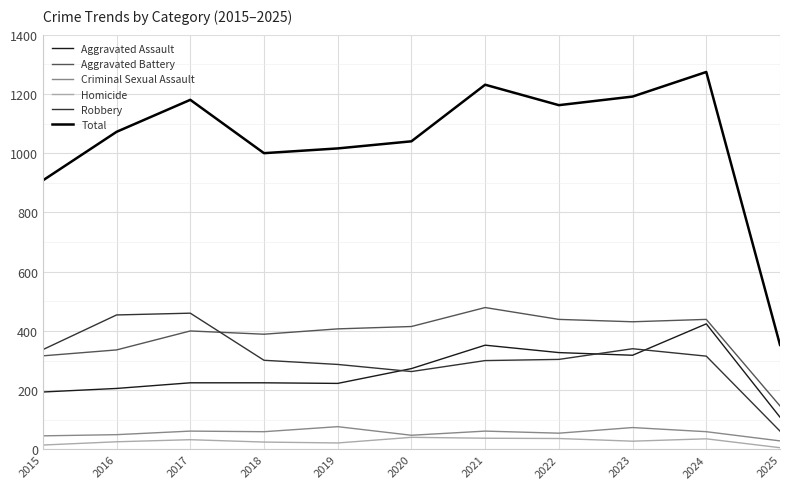

Which category has the highest value in the Aggravated Assault series?

2024